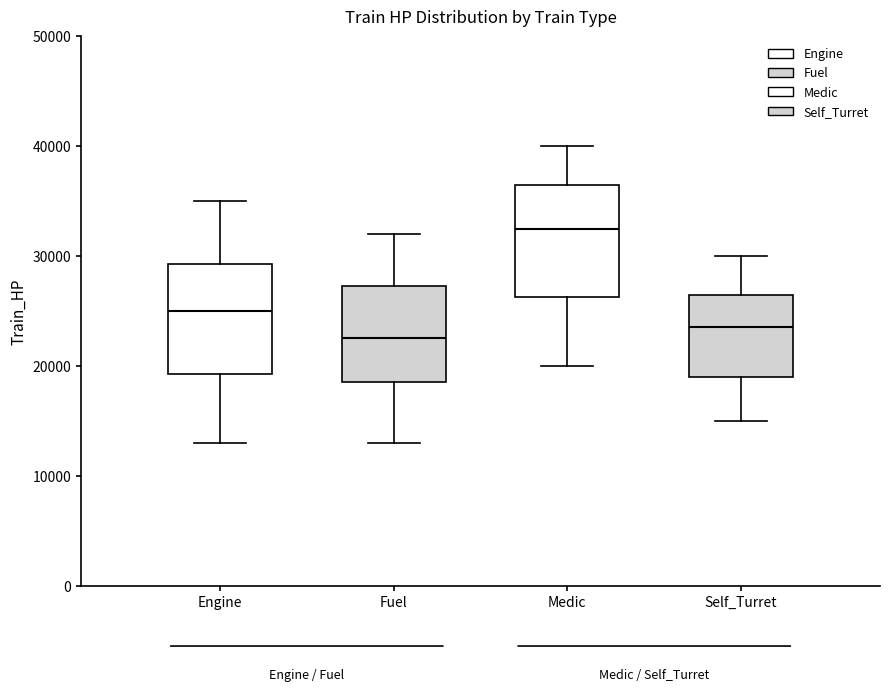

Reading left to right, read every box against the y-axis: the position of its median line, the range the box covers, and the ends of its whiskers. The values are not printed on the chart, so give them approximately, as read against the axis.

Engine: median 25000, box 19000 to 29000, whiskers 13000 to 35000
Fuel: median 23000, box 19000 to 27000, whiskers 13000 to 32000
Medic: median 33000, box 26000 to 37000, whiskers 20000 to 40000
Self_Turret: median 24000, box 19000 to 27000, whiskers 15000 to 30000